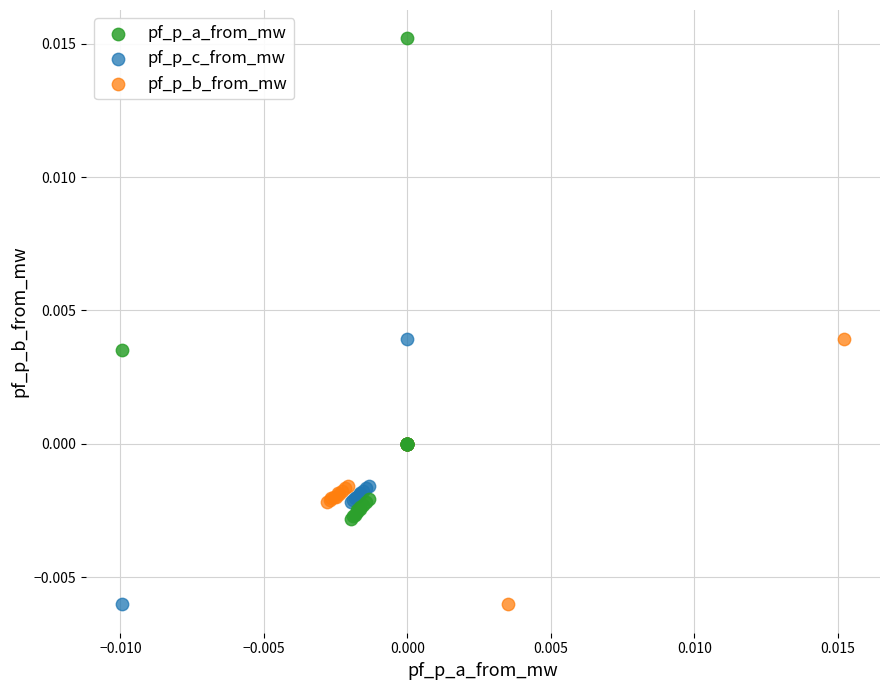

Which series contains the highest Y value?

pf_p_a_from_mw